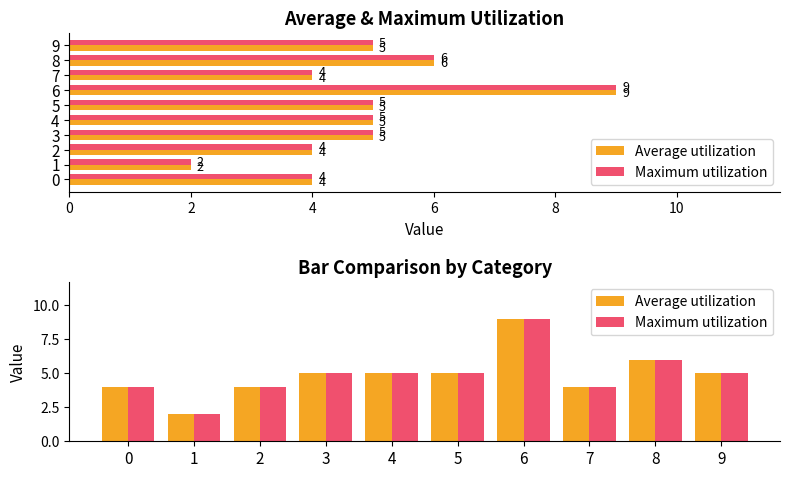

Reading right to left, transcribe all the data shown in this chart.

Average utilization: 5	6	4	9	5	5	5	4	2	4
Maximum utilization: 5	6	4	9	5	5	5	4	2	4